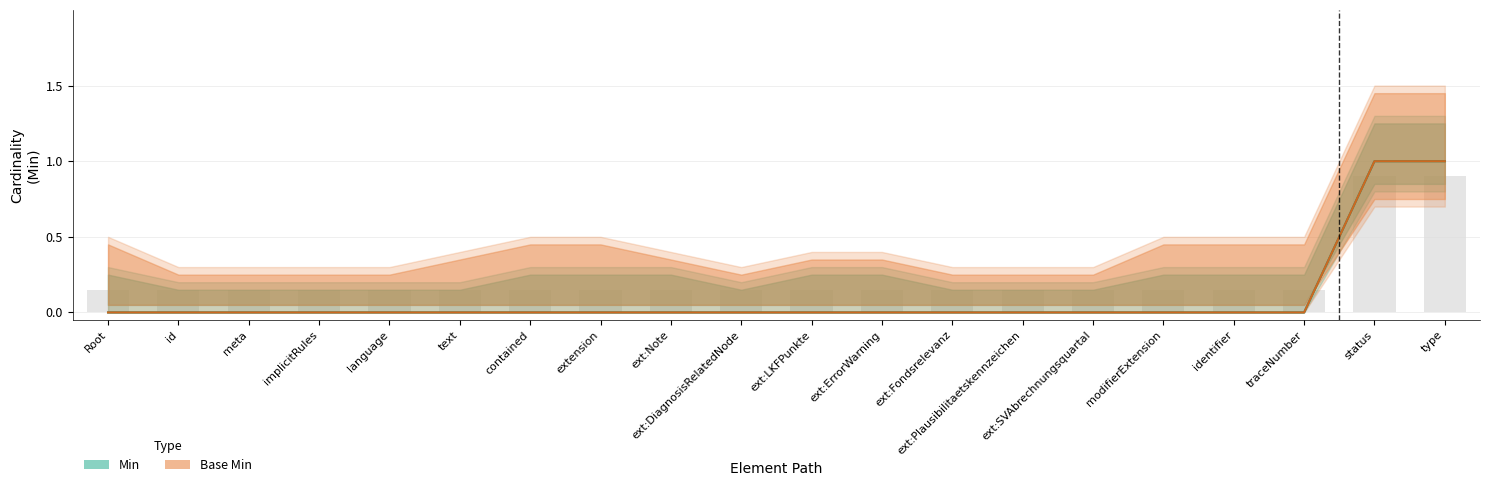

Reading right to left, list all the values displayed in this chart.

Min: type=1	status=1	traceNumber=0	identifier=0	modifierExtension=0	ext:SVAbrechnungsquartal=0	ext:Plausibilitaetskennzeichen=0	ext:Fondsrelevanz=0	ext:ErrorWarning=0	ext:LKFPunkte=0	ext:DiagnosisRelatedNode=0	ext:Note=0	extension=0	contained=0	text=0	language=0	implicitRules=0	meta=0	id=0	Root=0
Base Min: type=1	status=1	traceNumber=0	identifier=0	modifierExtension=0	ext:SVAbrechnungsquartal=0	ext:Plausibilitaetskennzeichen=0	ext:Fondsrelevanz=0	ext:ErrorWarning=0	ext:LKFPunkte=0	ext:DiagnosisRelatedNode=0	ext:Note=0	extension=0	contained=0	text=0	language=0	implicitRules=0	meta=0	id=0	Root=0